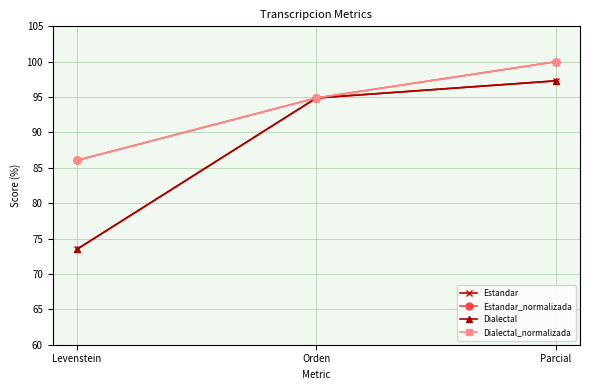

How many lines are shown in the chart?

4